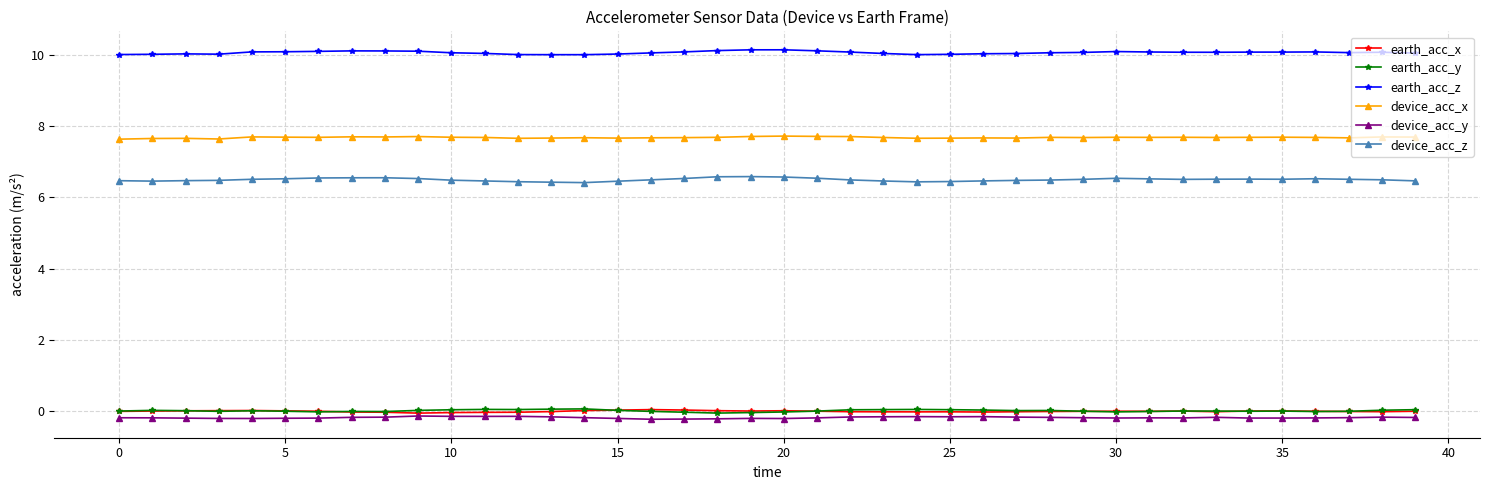

How many device_acc_x values are between 7 and 8?

40